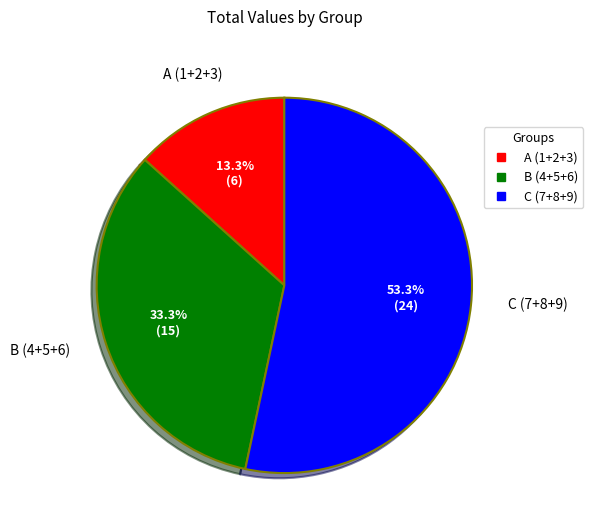

Is there any slice that represents more than half of the pie?

Yes